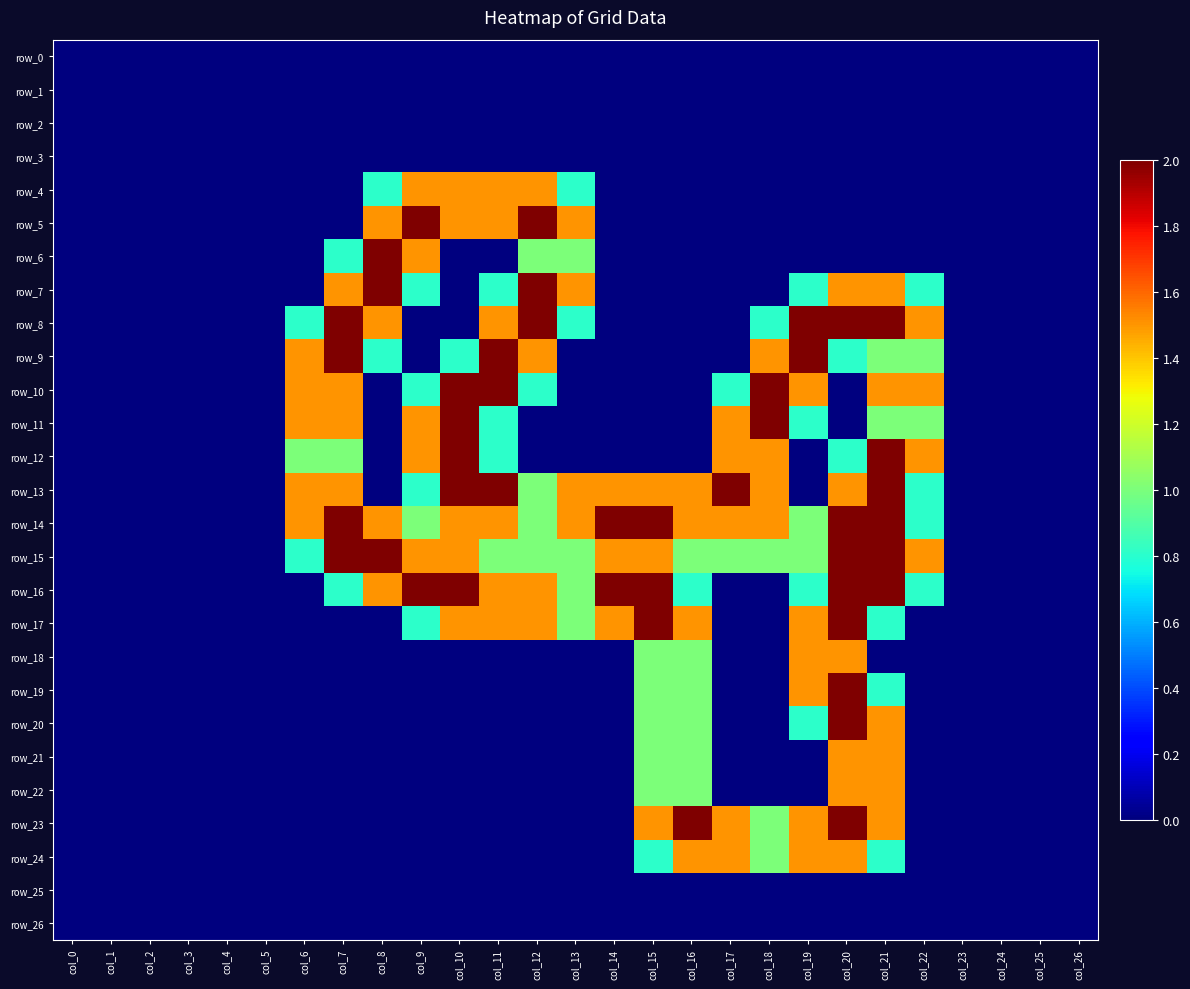

Rank the series at col_5 from highest to lowest value.

row_0, row_1, row_2, row_3, row_4, row_5, row_6, row_7, row_8, row_9, row_10, row_11, row_12, row_13, row_14, row_15, row_16, row_17, row_18, row_19, row_20, row_21, row_22, row_23, row_24, row_25, row_26